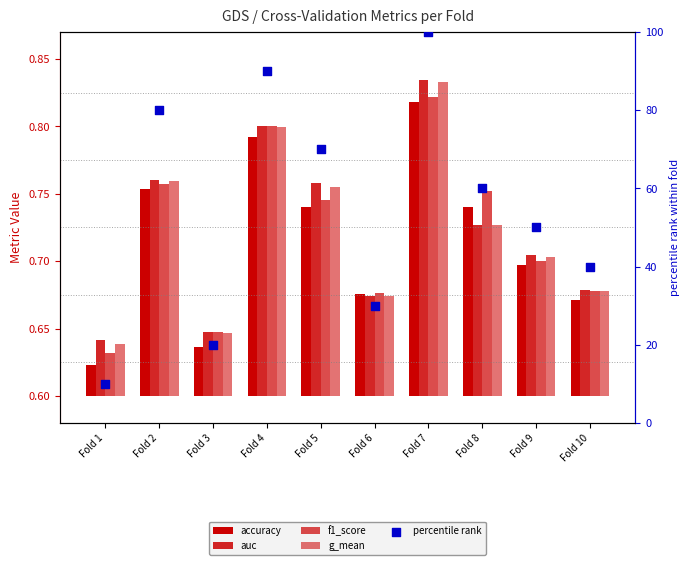

What is the total value across all series at Fold 7?

100.9